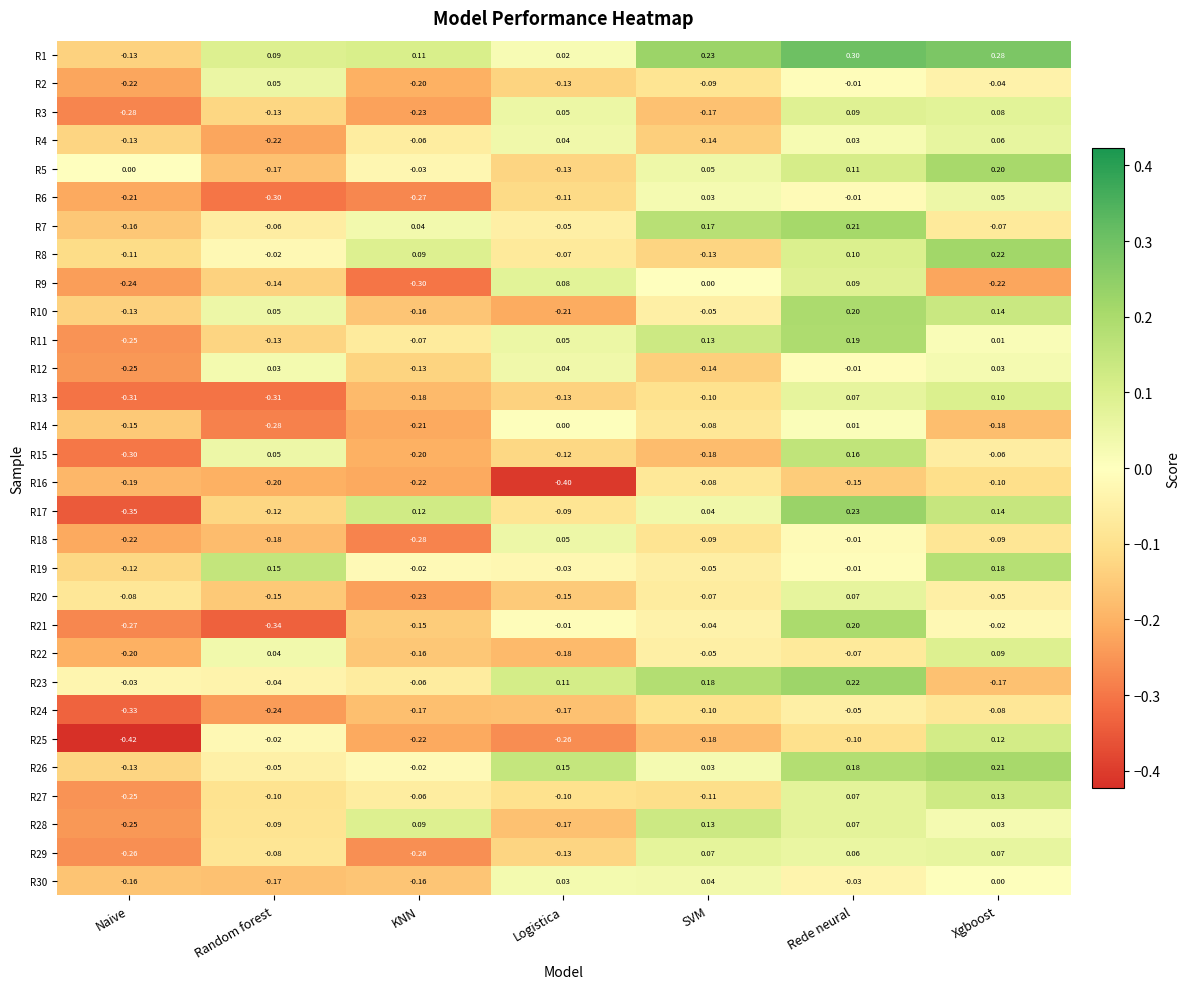

Where does the R25 series first go above 0?

Xgboost